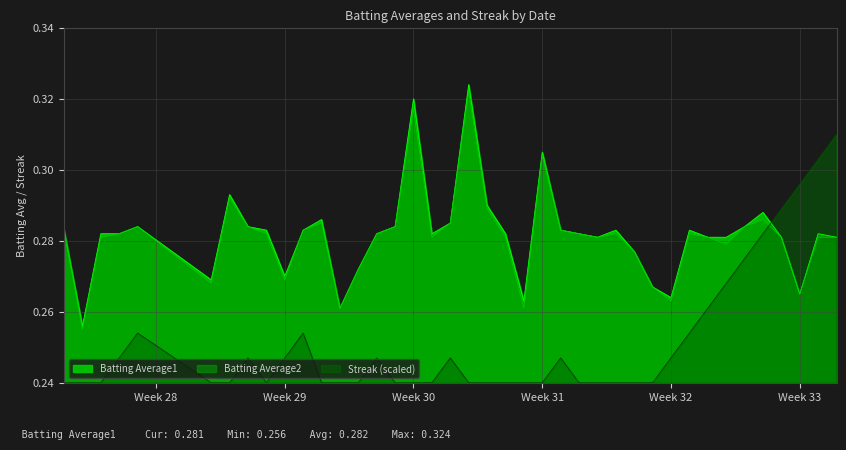

Is the value of Streak at 2010-07-17 greater than the value of Batting Average1 at 2010-08-15?

No